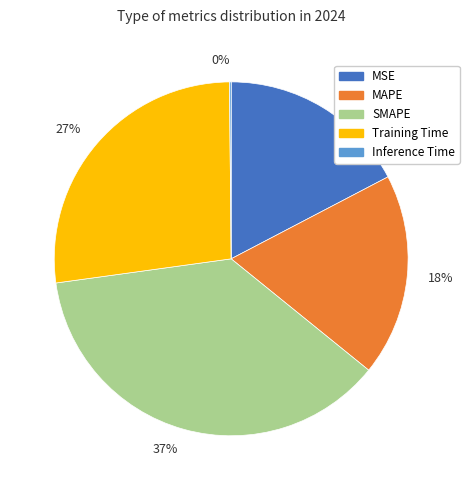

Is it true that 37% is 37% of the pie?

True